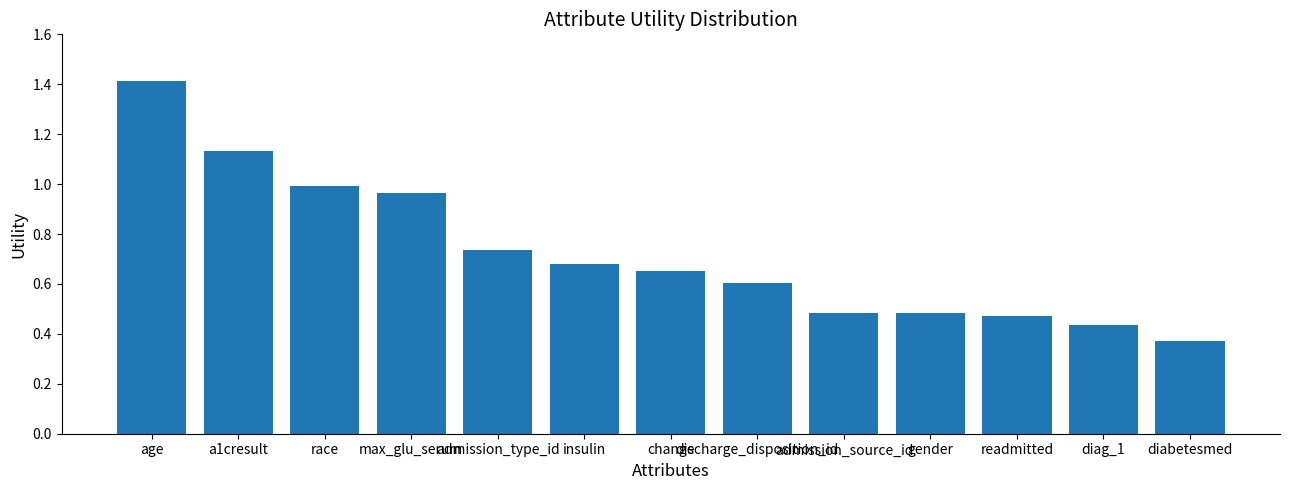

At which label is the value closest to 0?

diabetesmed